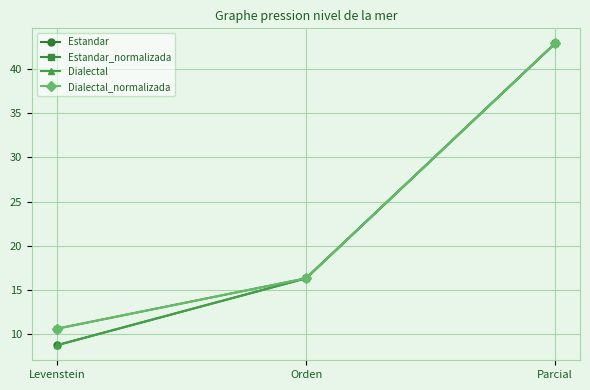

What is the difference between the maximum and minimum values in the Dialectal series?

34.1